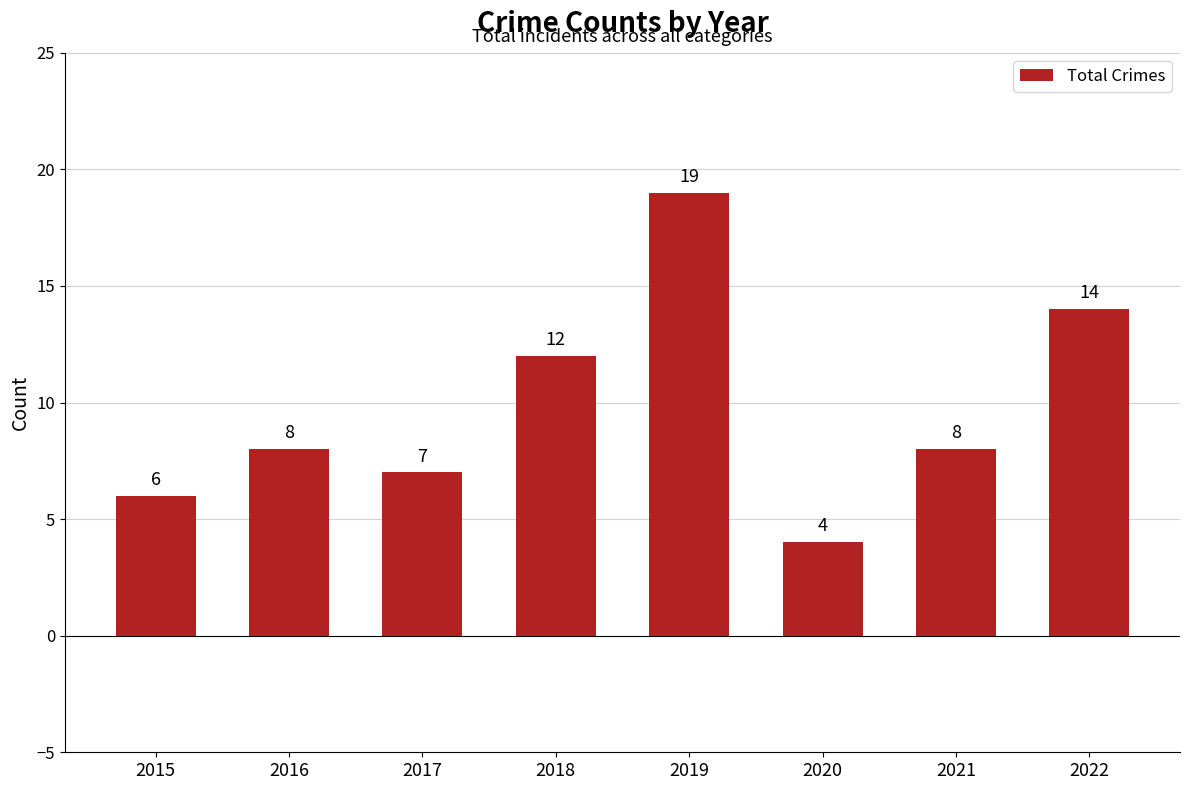

What is the value of the 4th bar from the left?

12